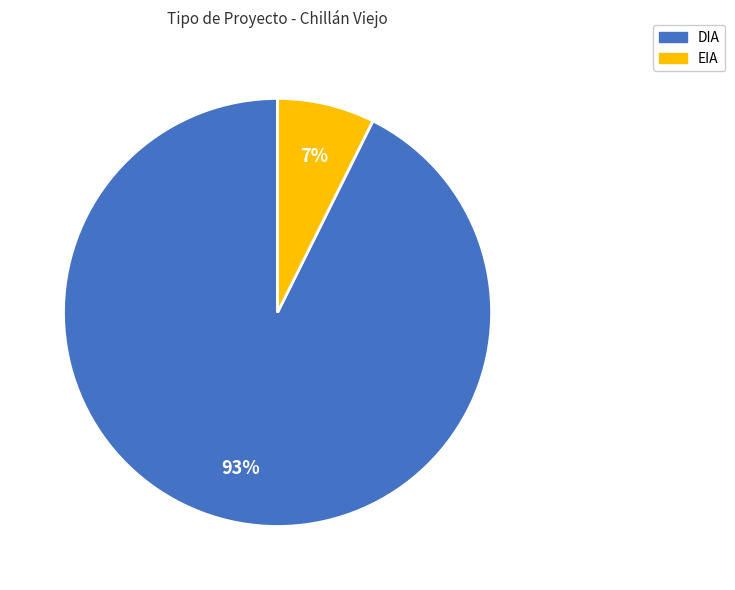

To the nearest percent, what portion does DIA represent?

93%